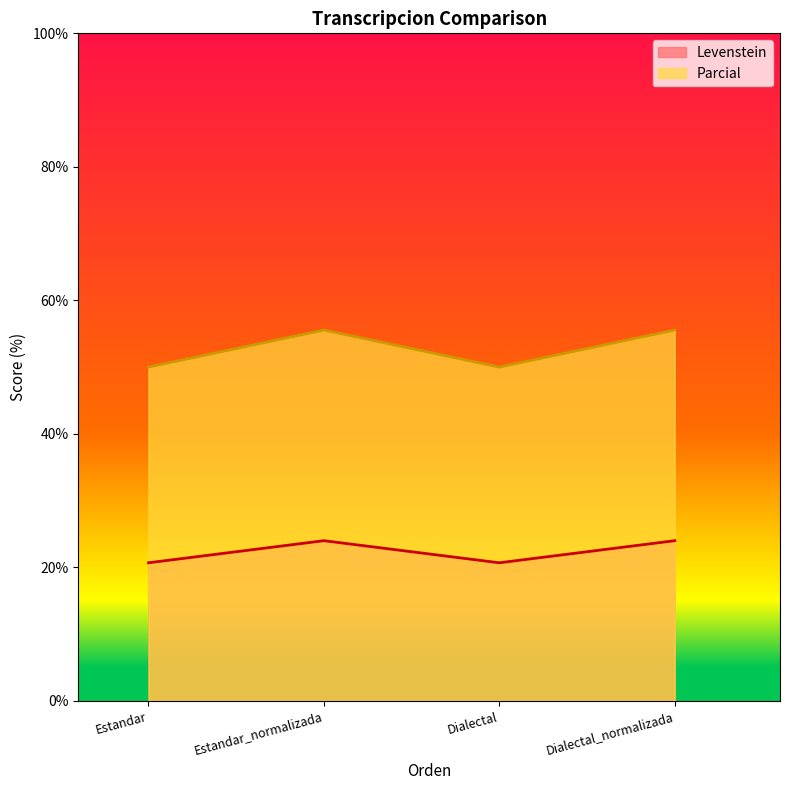

At which category does Levenstein reach its first local valley?

Dialectal